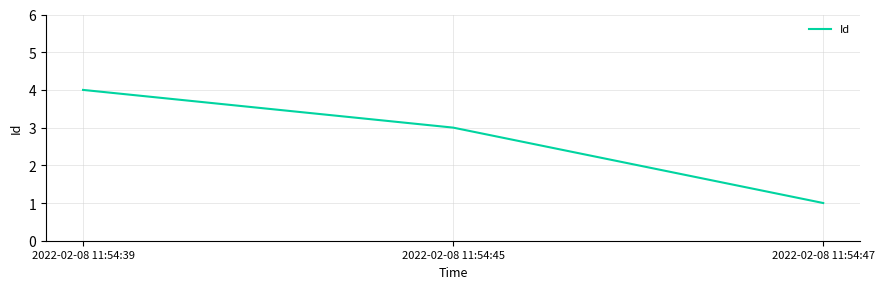

Which label corresponds to the largest value in the chart?

2022-02-08 11:54:39